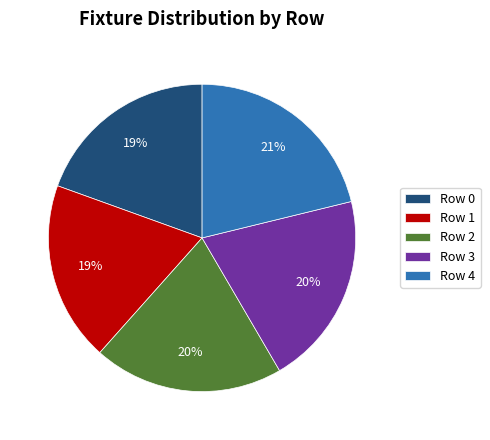

To the nearest percent, what portion does Row 2 represent?

20%